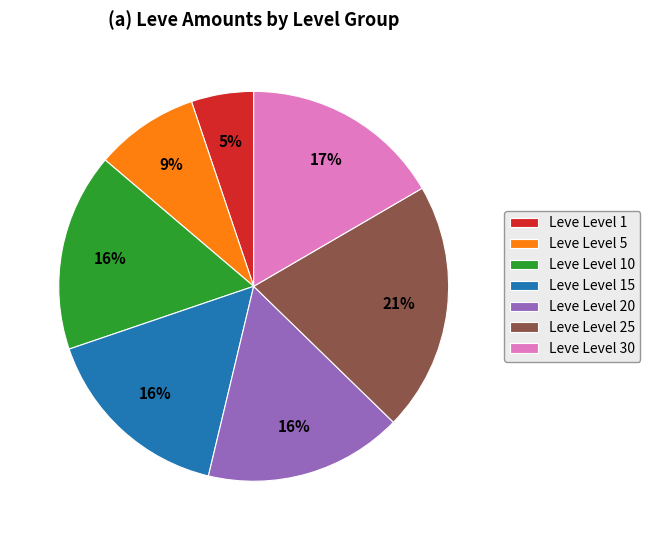

Is the sum of Leve Level 15 and Leve Level 1 greater than half?

No